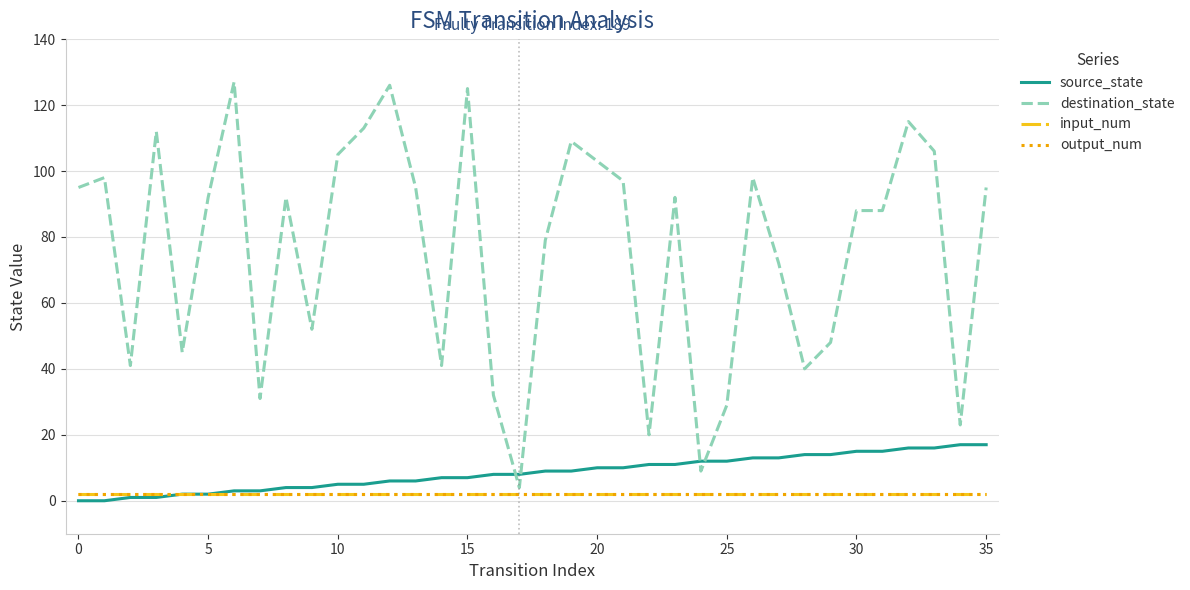

What is the average value of the output_num series?

2